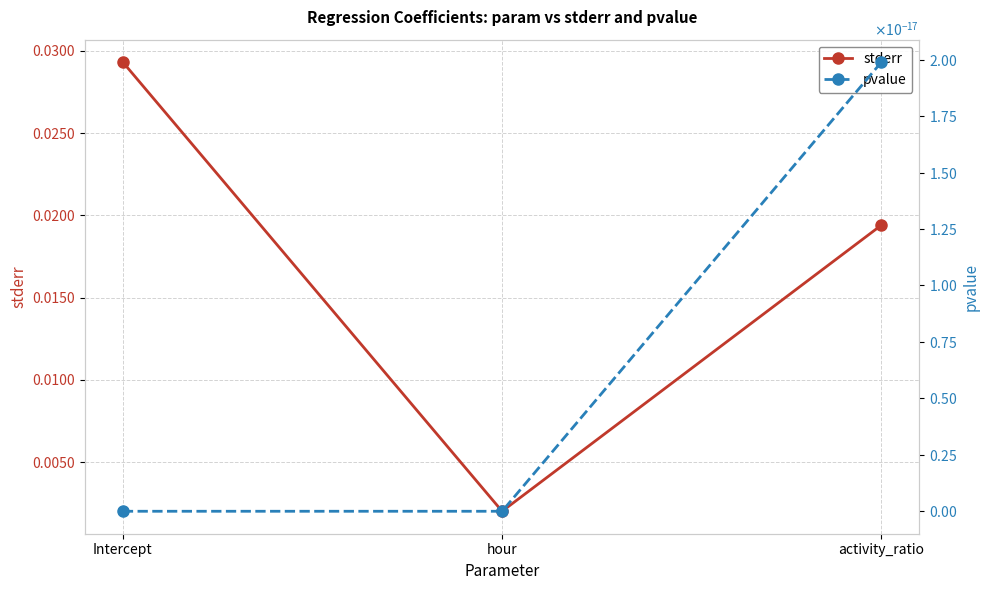

Where is pvalue nearest to the value 0?

Intercept